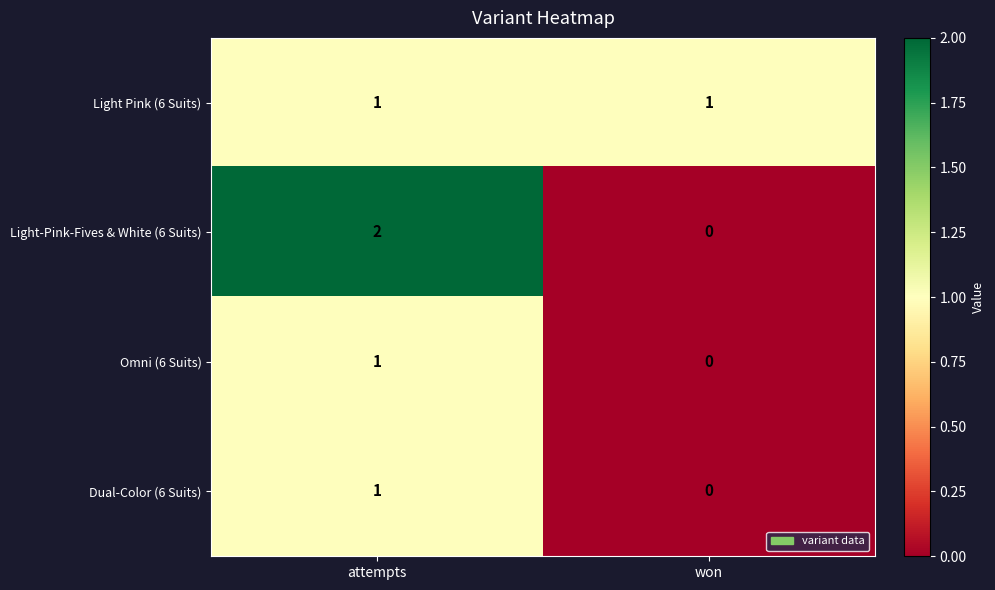

Which series has the widest spread of values?

Light-Pink-Fives & White (6 Suits)